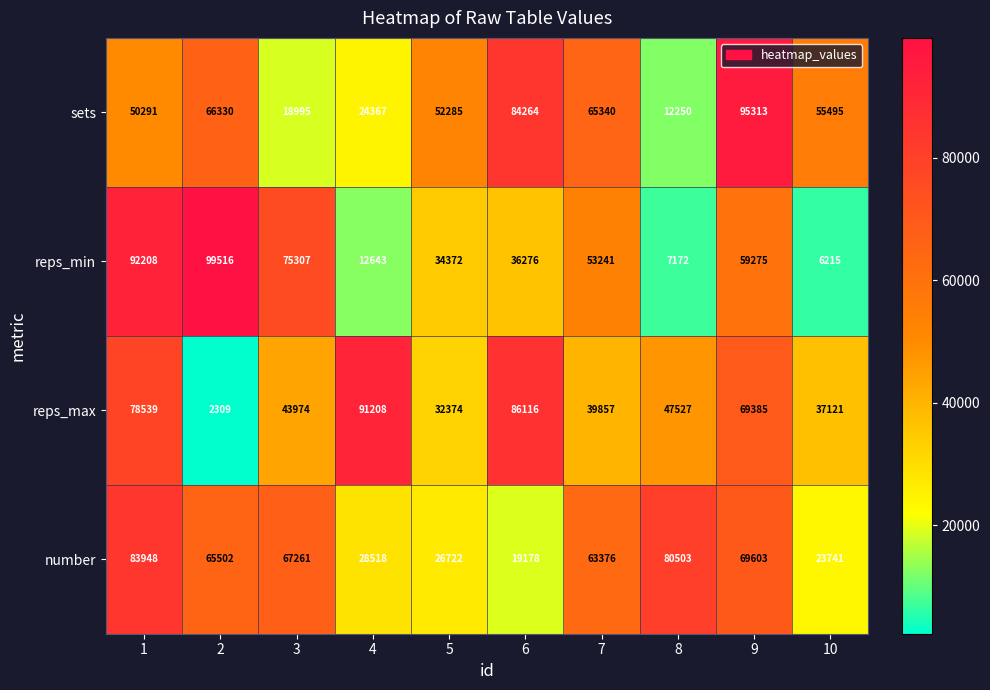

At which label does reps_min reach its minimum?

10